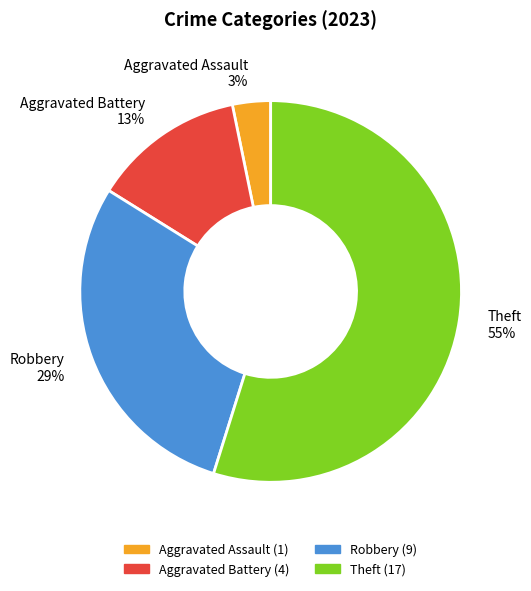

Between Aggravated Battery and Theft, which is larger?

Theft